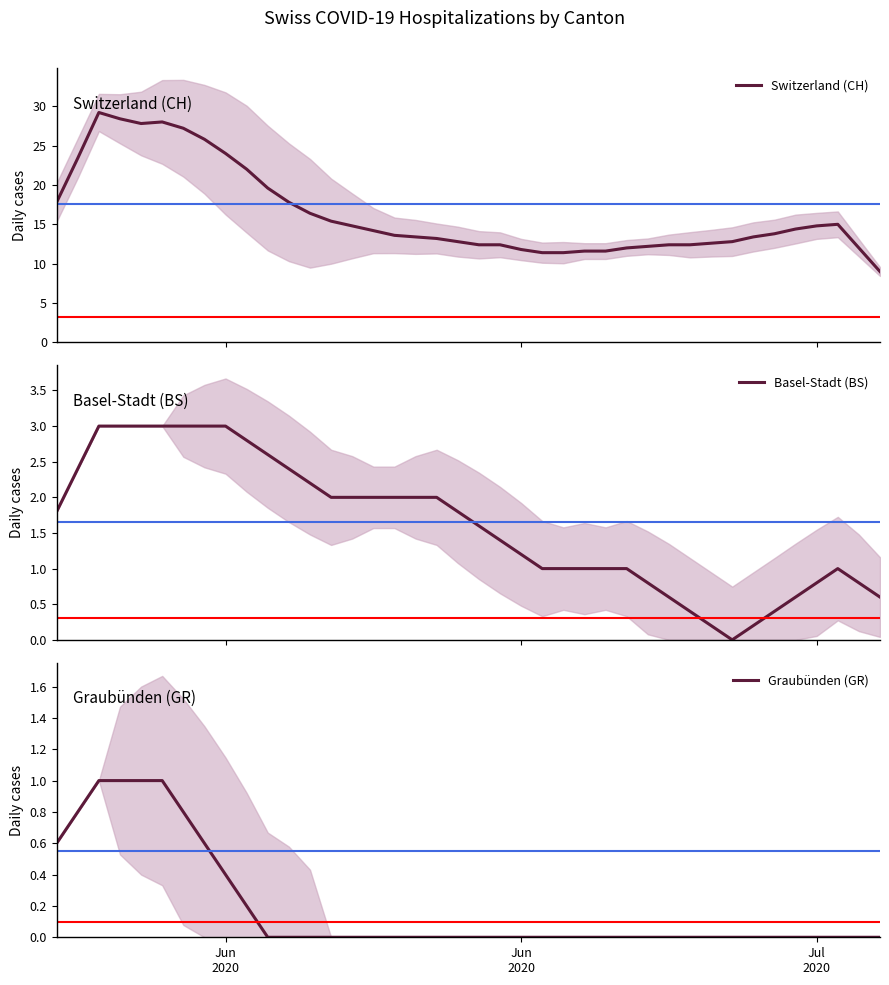

How many values in the Basel-Stadt (BS) series exceed 1?

23